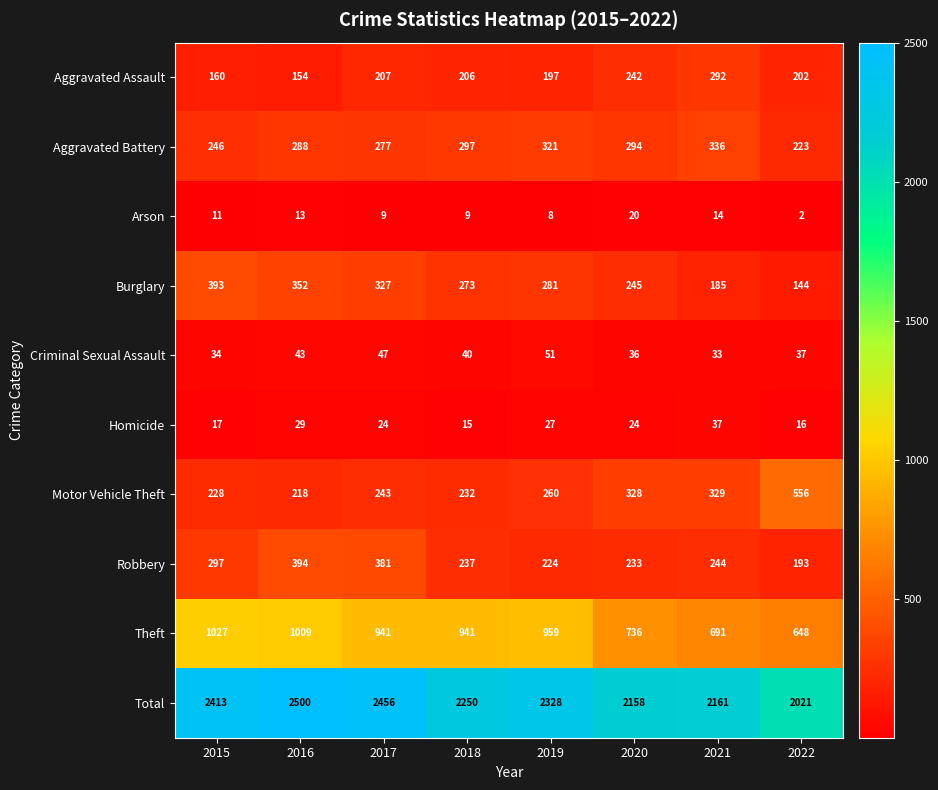

At 2020, list the series in order from largest to smallest.

Total, Theft, Motor Vehicle Theft, Aggravated Battery, Burglary, Aggravated Assault, Robbery, Criminal Sexual Assault, Homicide, Arson